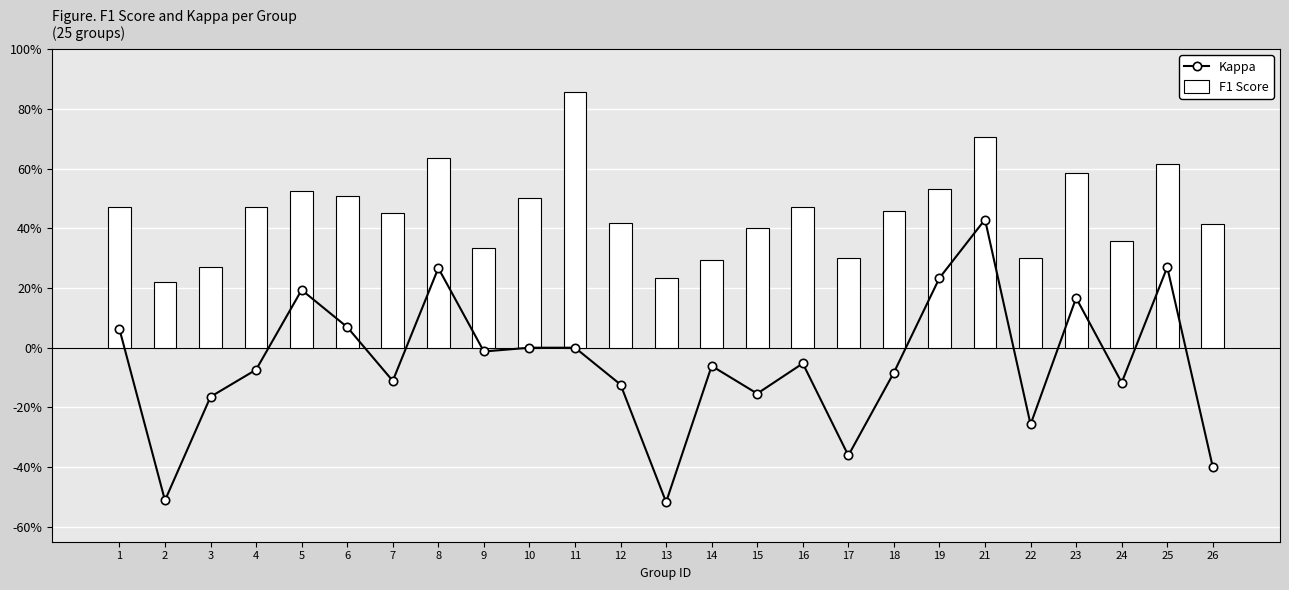

How many negative values does the Kappa series have?

15